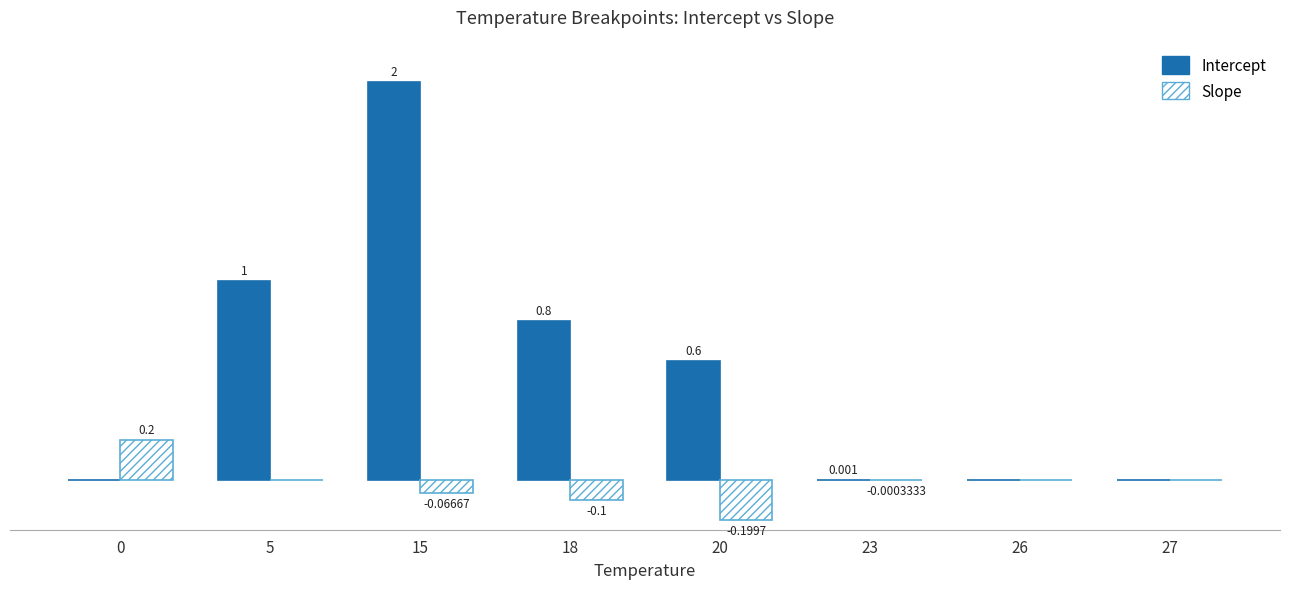

Which series changed the most between 23 and 27?

Intercept